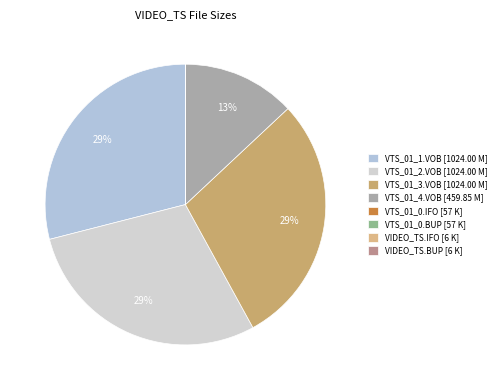

Does VTS_01_2.VOB account for over 50% of the chart?

No